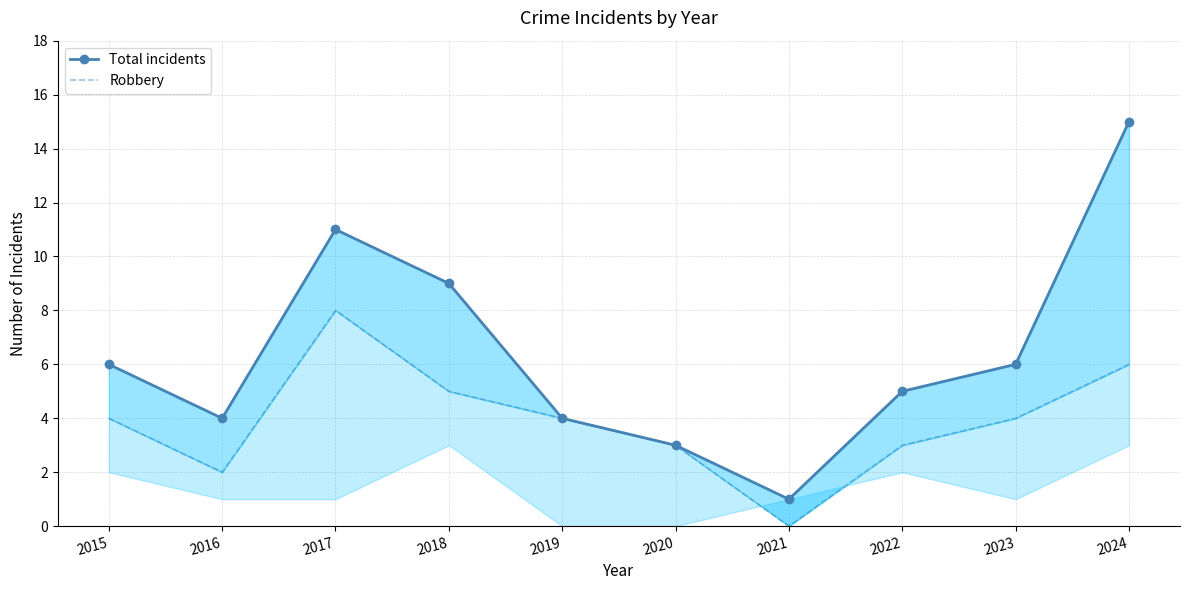

At which category does the chart reach its peak across all series?

2024